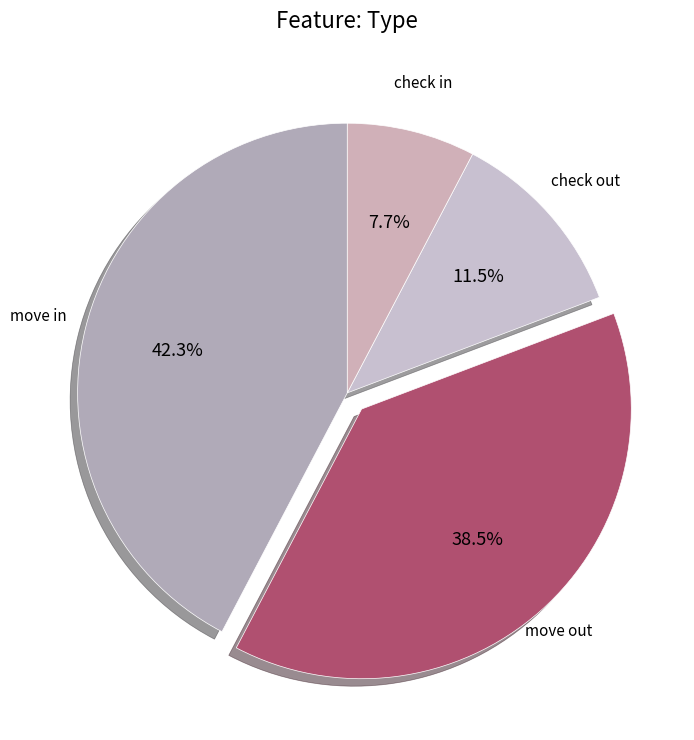

To the nearest percent, what is the difference between the largest and smallest slice percentages?

35%